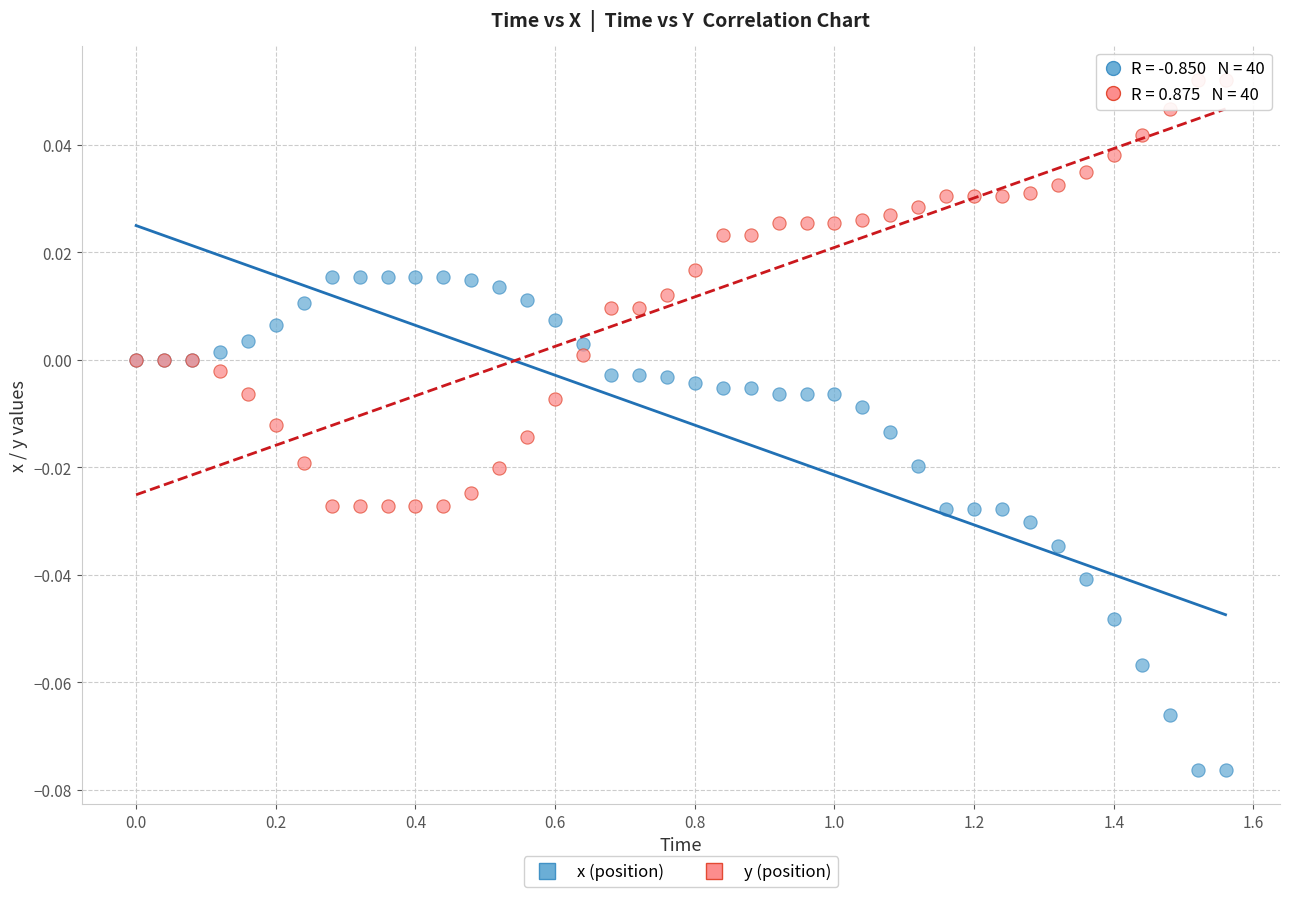

Which series reaches the maximum Y coordinate?

y (position)